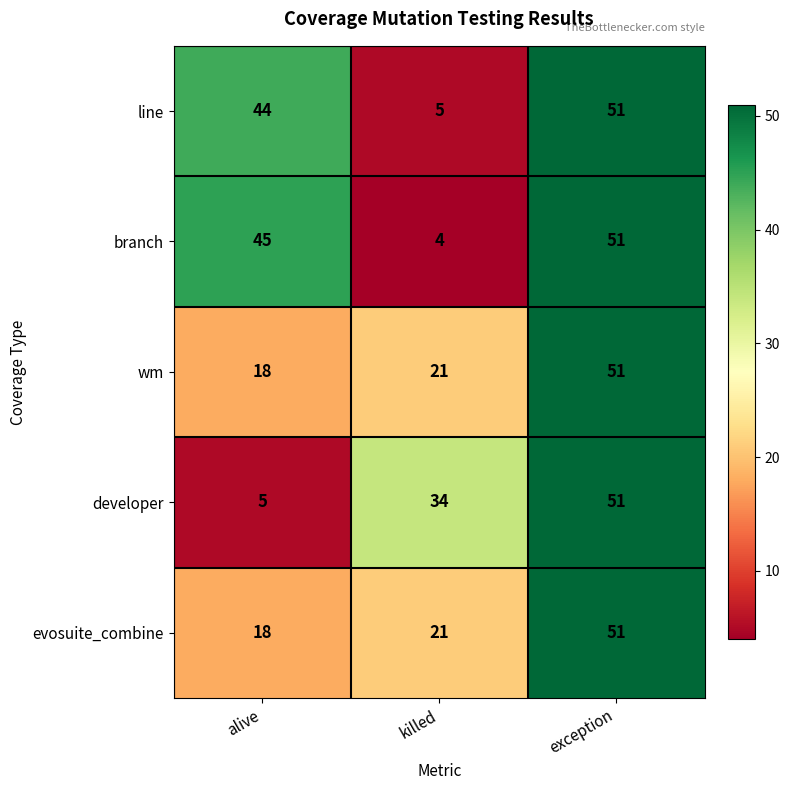

Which series has the widest spread of values?

branch